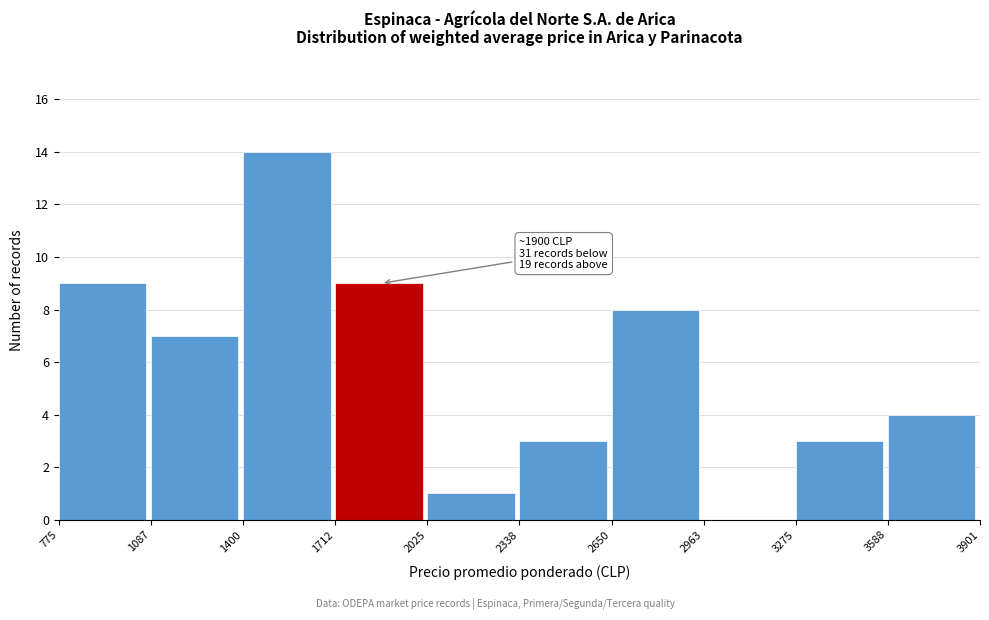

Which range on the x-axis has the tallest bar?

1400 to 1712